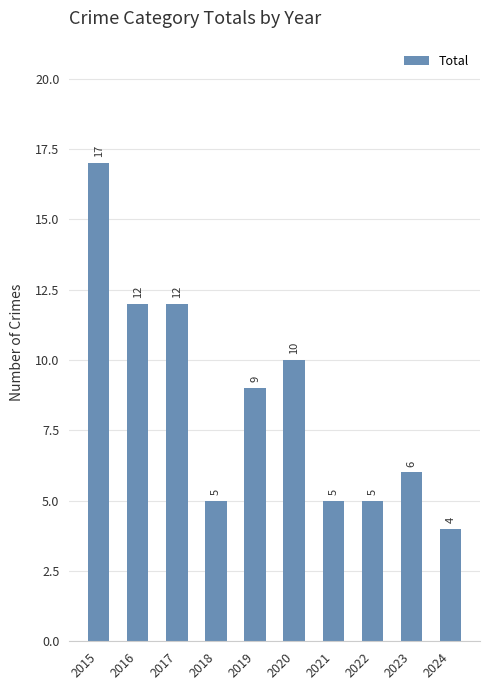

How many distinct data groups are displayed?

1